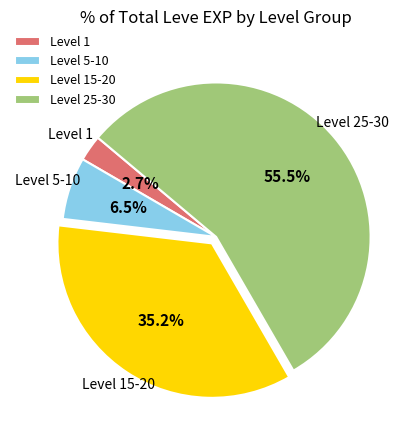

What is the smallest slice in the pie chart?

Level 1